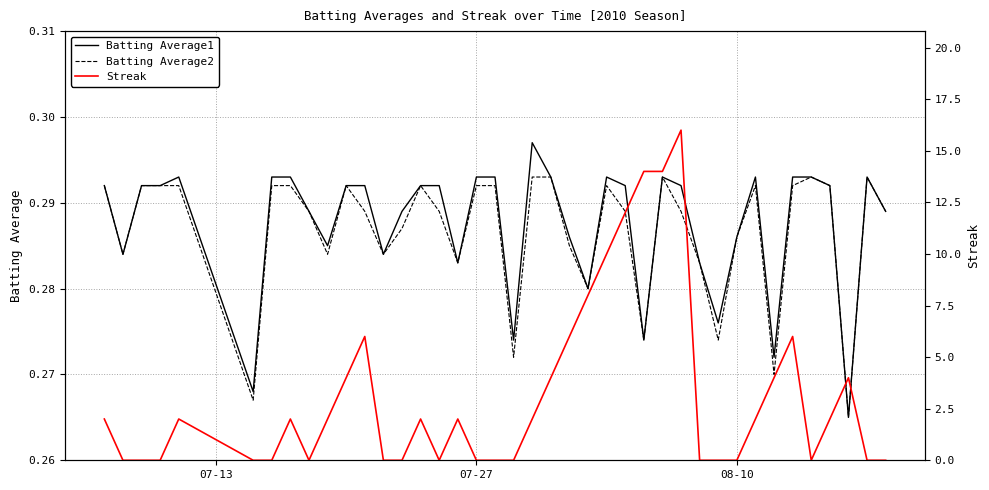

How many data points does each series have?

40